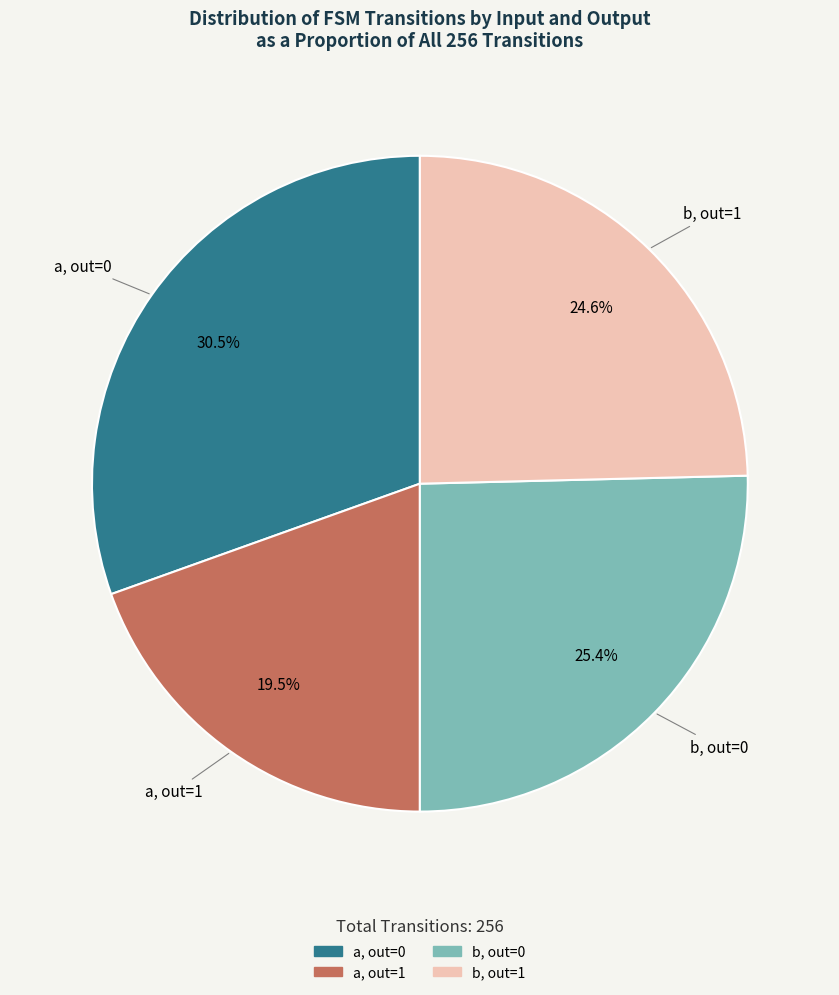

Does any single category account for the majority?

No